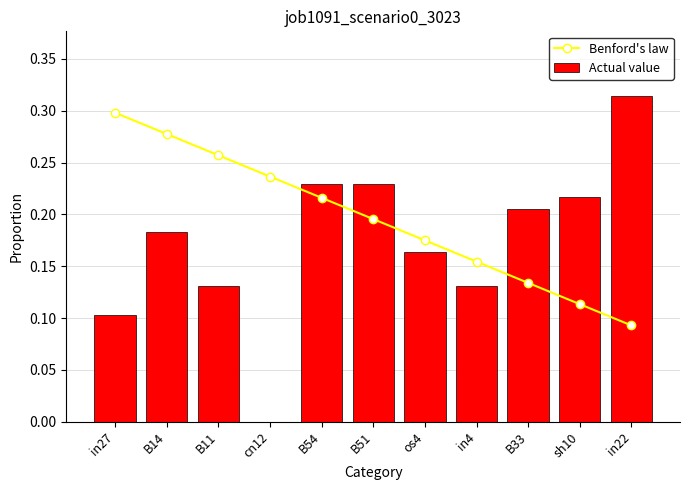

What is the label of the 8th bar from the left?

in4